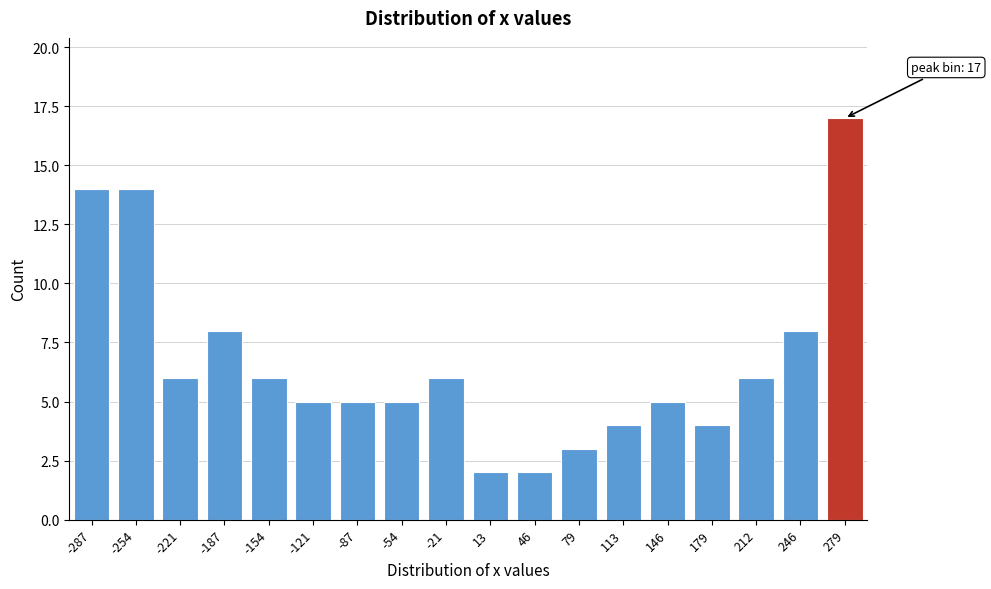

Reading left to right, transcribe all the data shown in this chart.

14	14	6	8	6	5	5	5	6	2	2	3	4	5	4	6	8	17